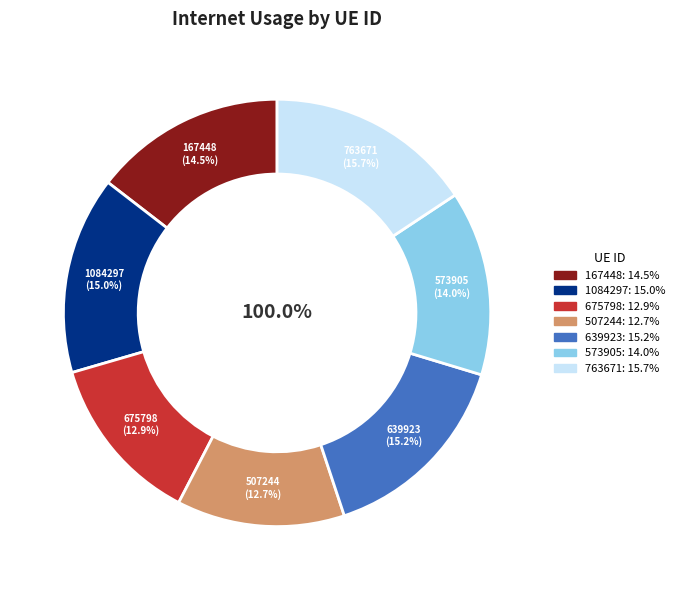

Rank the categories by value from lowest to highest.

507244, 675798, 573905, 167448, 1084297, 639923, 763671